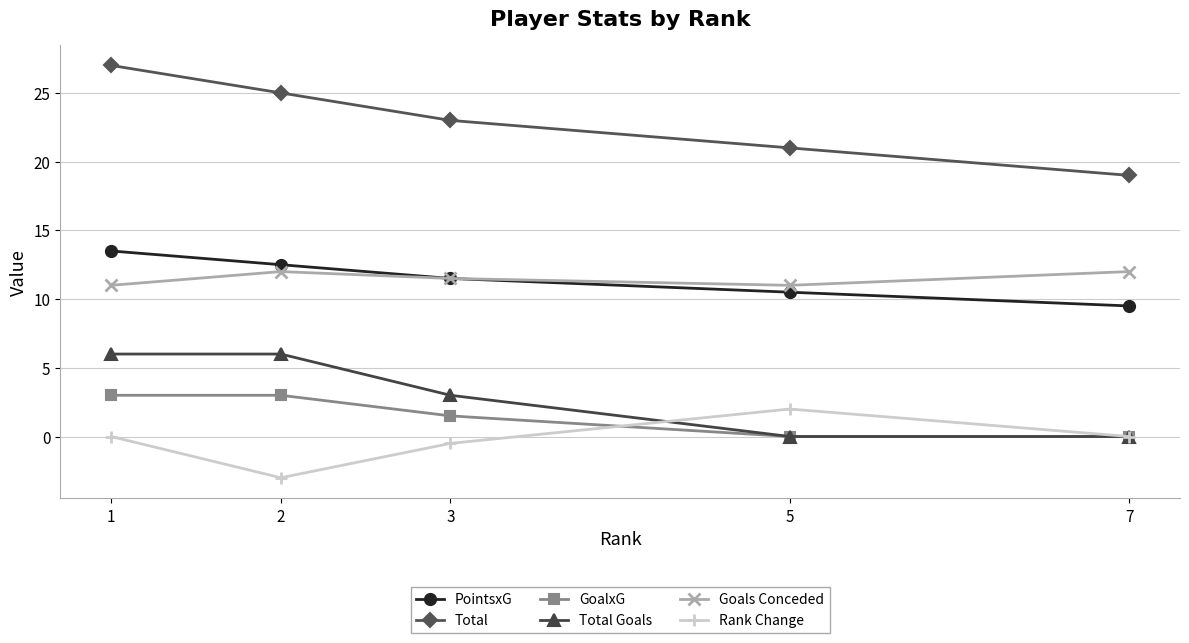

What value does the Rank Change series have at 2?

-3.0